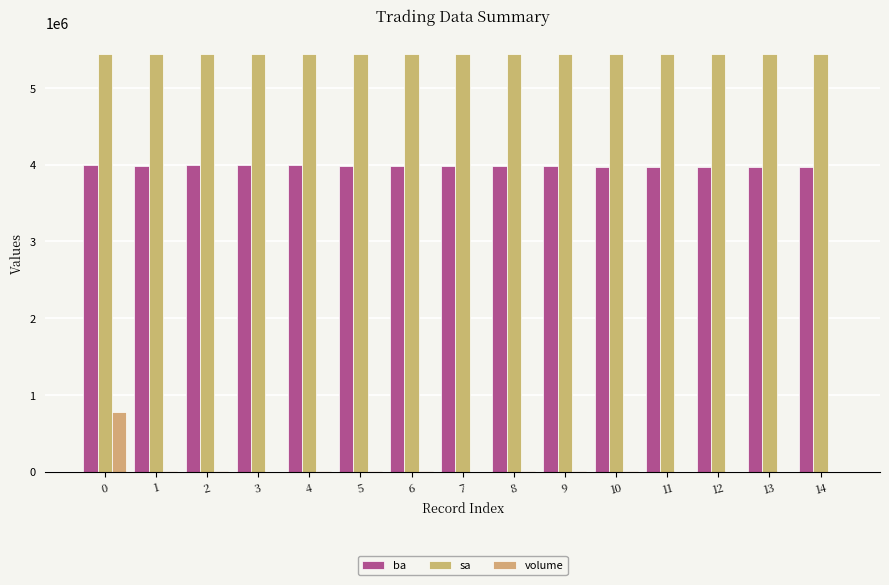

Count the number of data series in this chart.

3